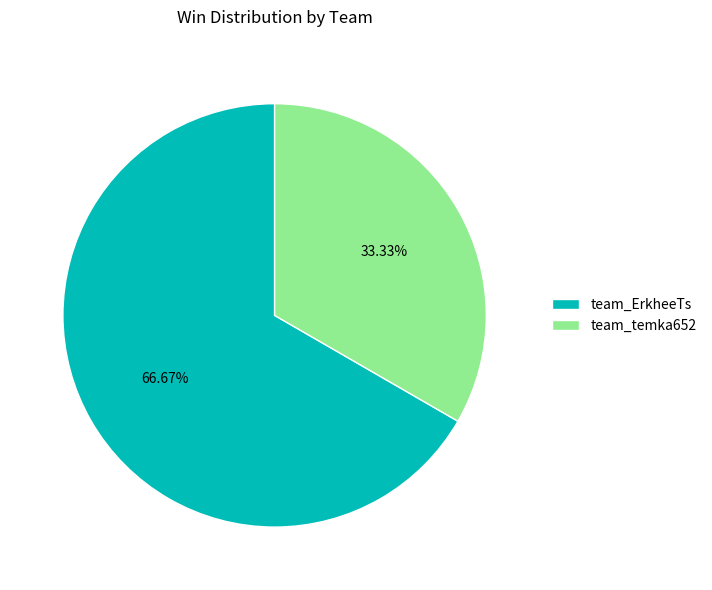

To the nearest percent, what is the difference between the team_ErkheeTs and team_temka652 slice percentages?

33%